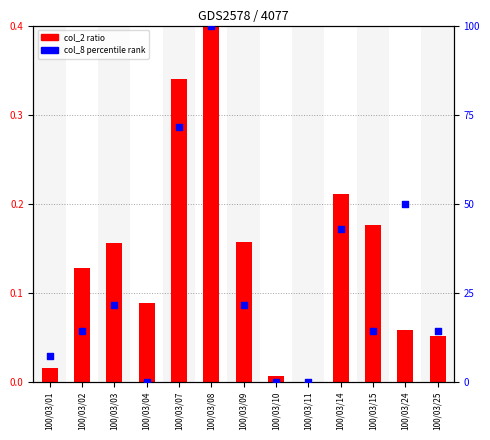

At how many categories does at least one series exceed 12?

9